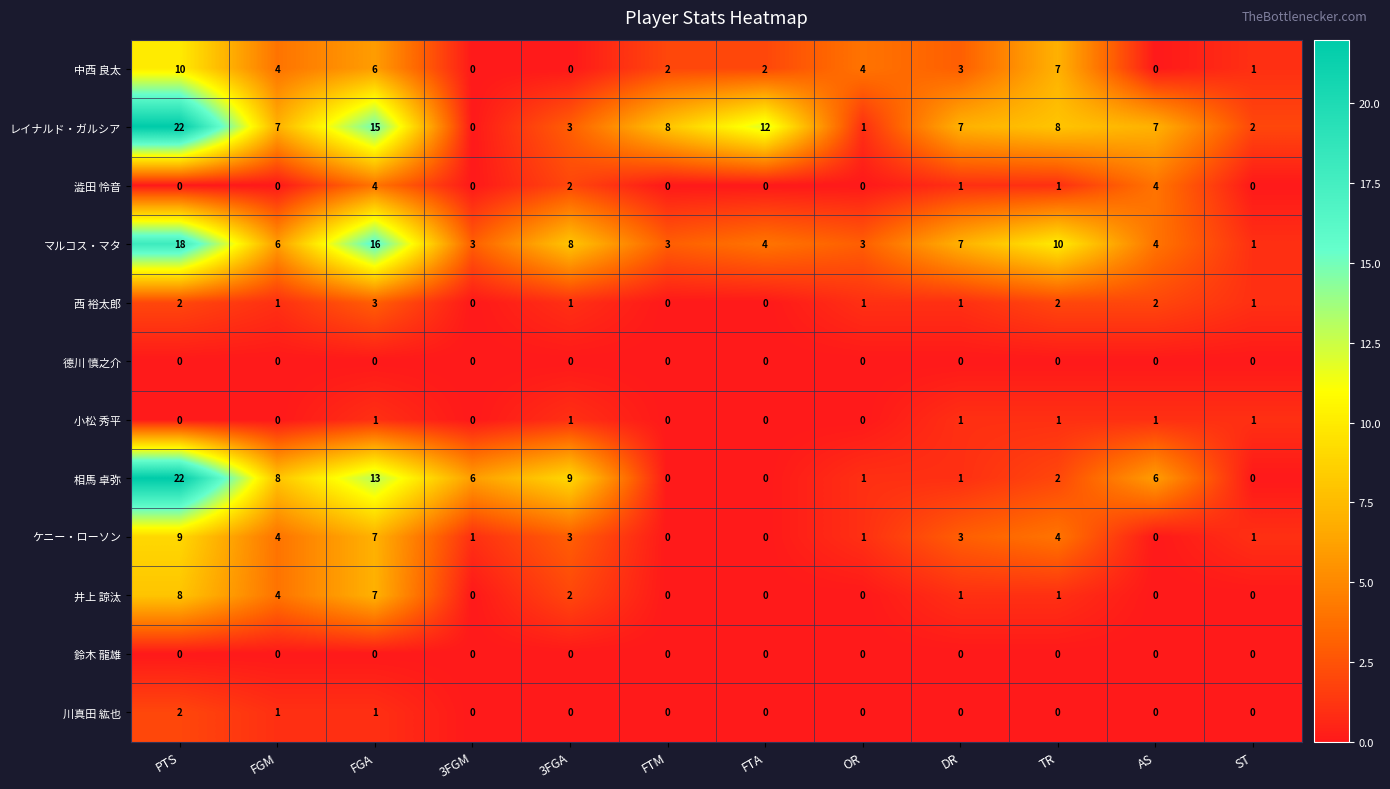

Which category has the highest value in the 井上 諒汰 series?

PTS